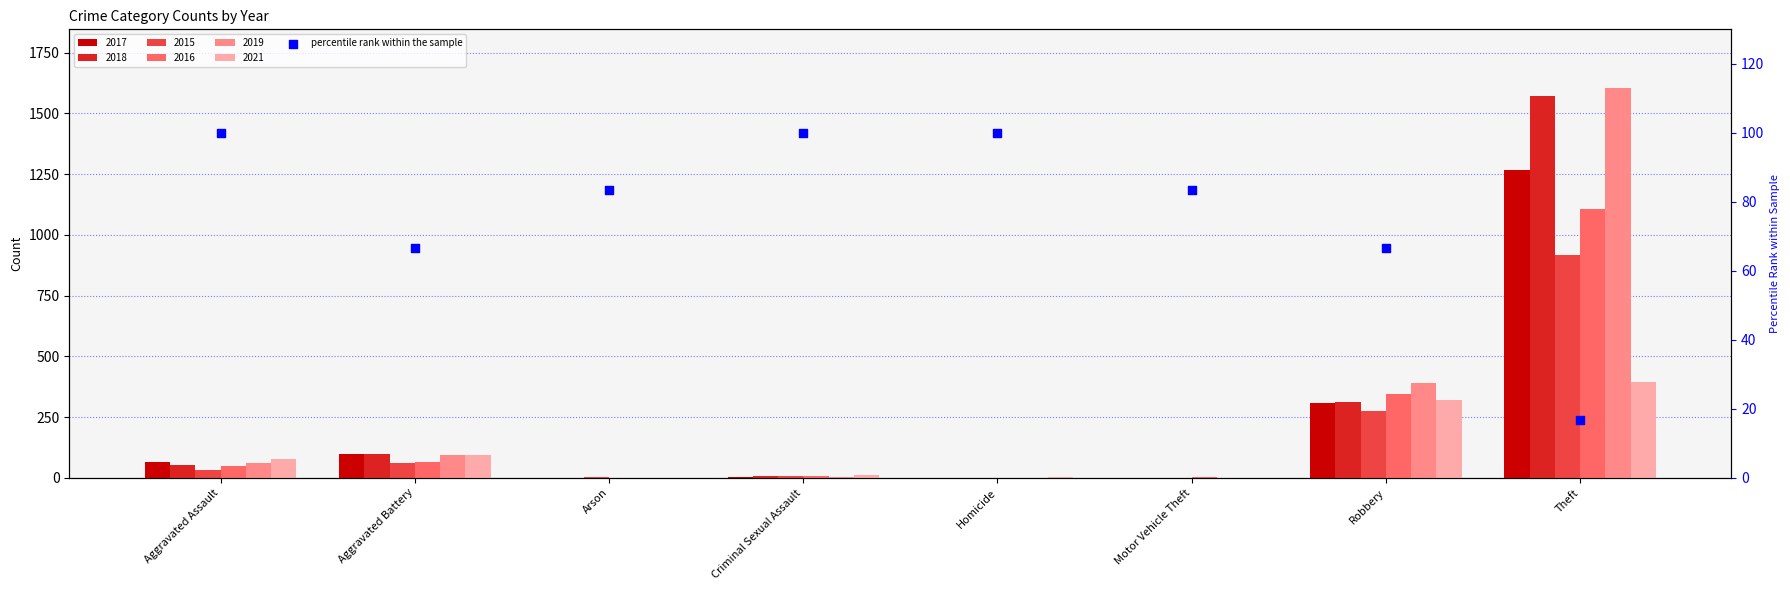

Between Motor Vehicle Theft and Arson, which is larger?

Motor Vehicle Theft